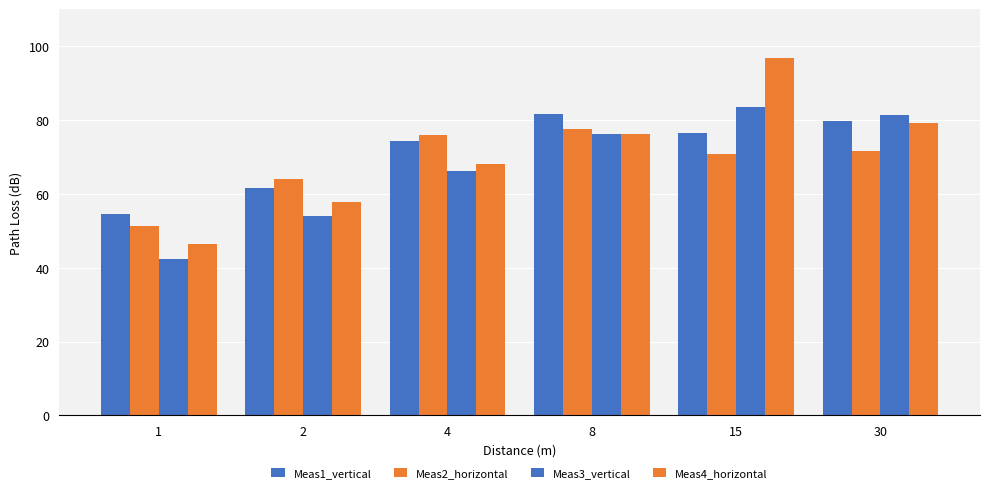

What is the total value across all series at 30?

311.7